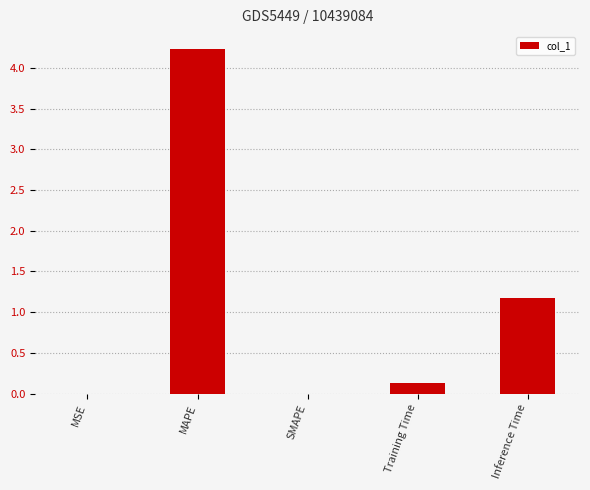

At which label is the value closest to 2?

Inference Time